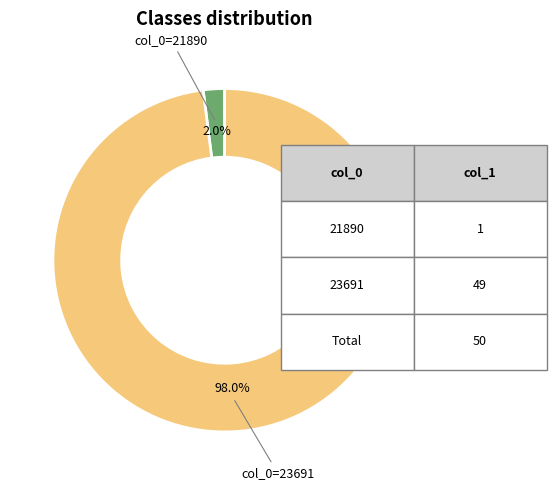

Between col_0=21890 and col_0=23691, which is larger?

col_0=23691